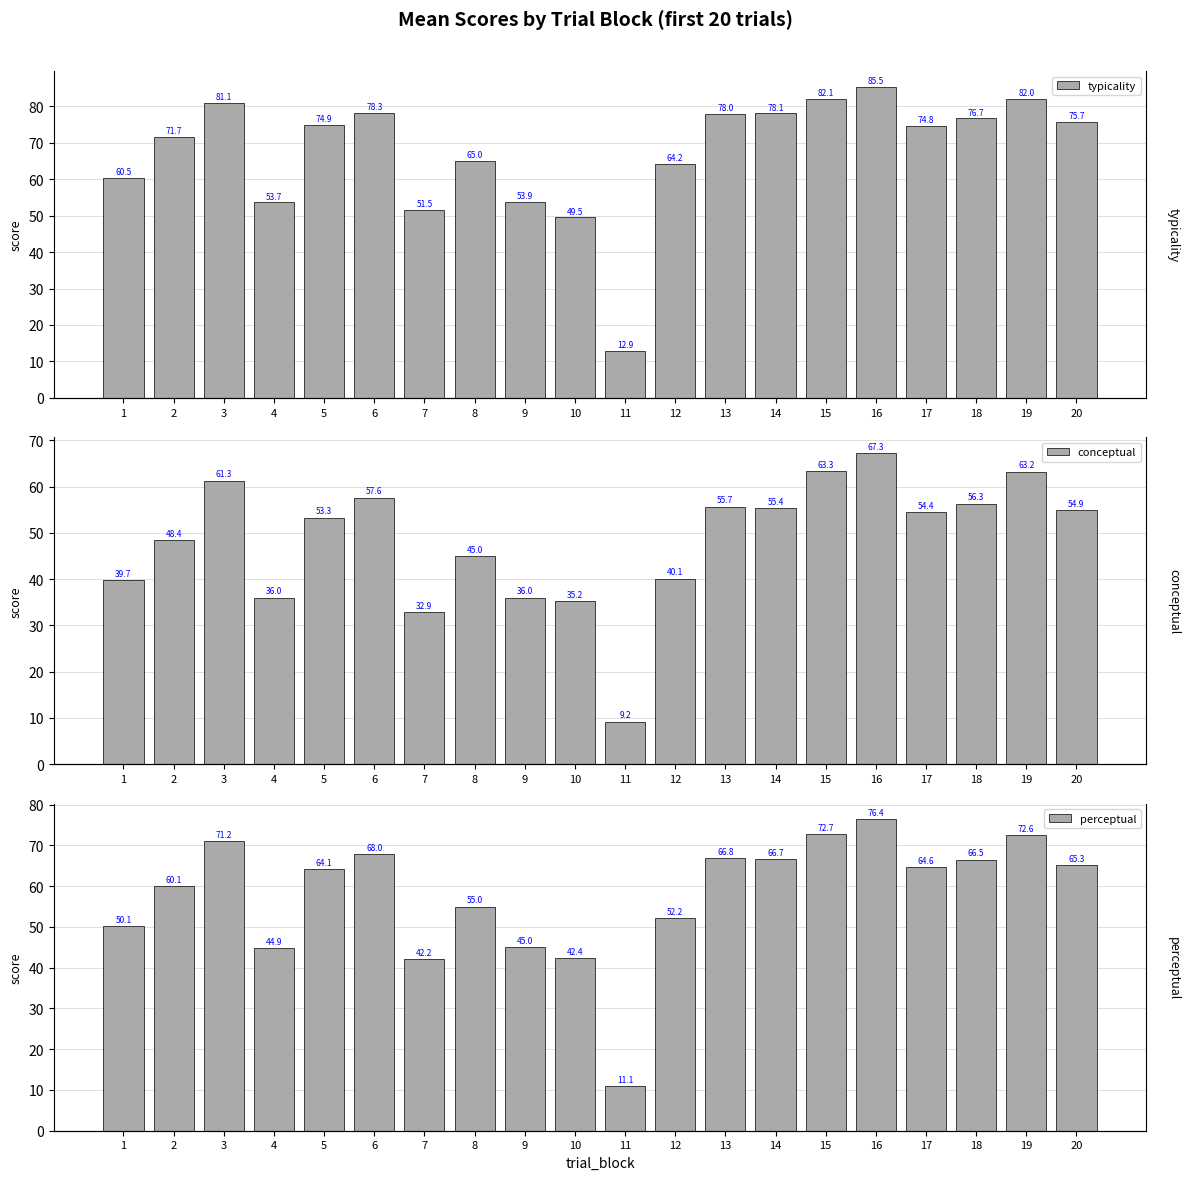

What is the difference between the second highest and minimum values in the perceptual series?

61.6